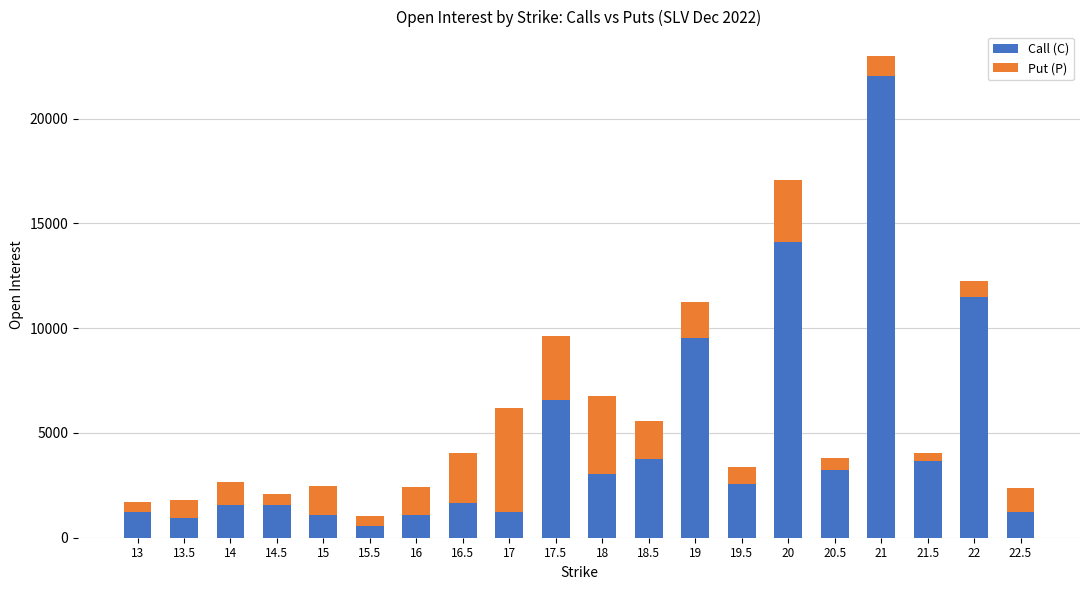

What is the value of the Call (C) bar at the 16th from the left?

3234